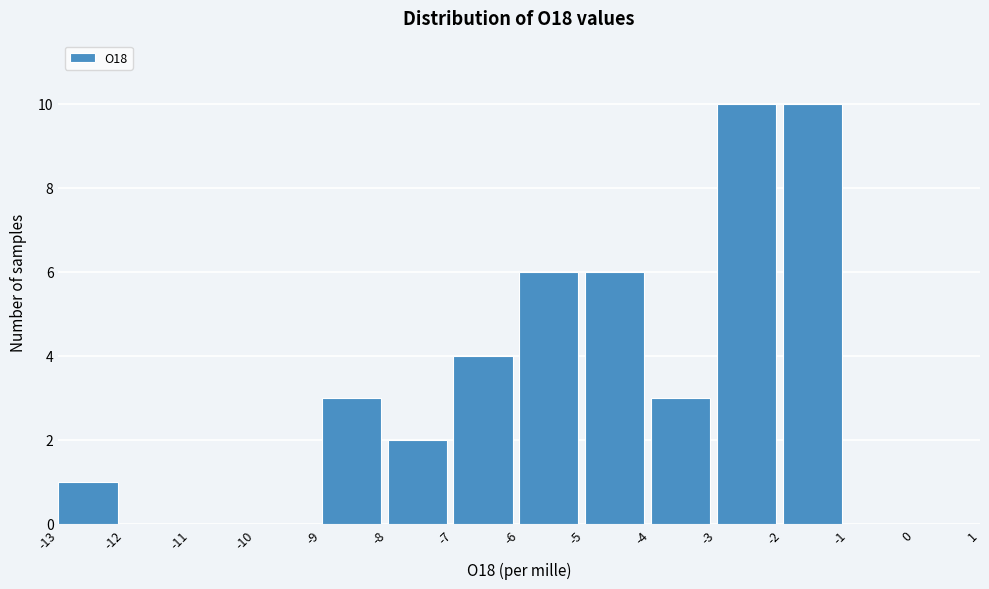

Reading left to right, list every bar in this chart as the range it spans on the x-axis followed by its height. The values are not printed on the chart, so give them approximately, as read against the axis.

-13 to -12: 1
-12 to -11: 0
-11 to -10: 0
-10 to -9: 0
-9 to -8: 3
-8 to -7: 2
-7 to -6: 4
-6 to -5: 6
-5 to -4: 6
-4 to -3: 3
-3 to -2: 10
-2 to -1: 10
-1 to 0: 0
0 to 1: 0